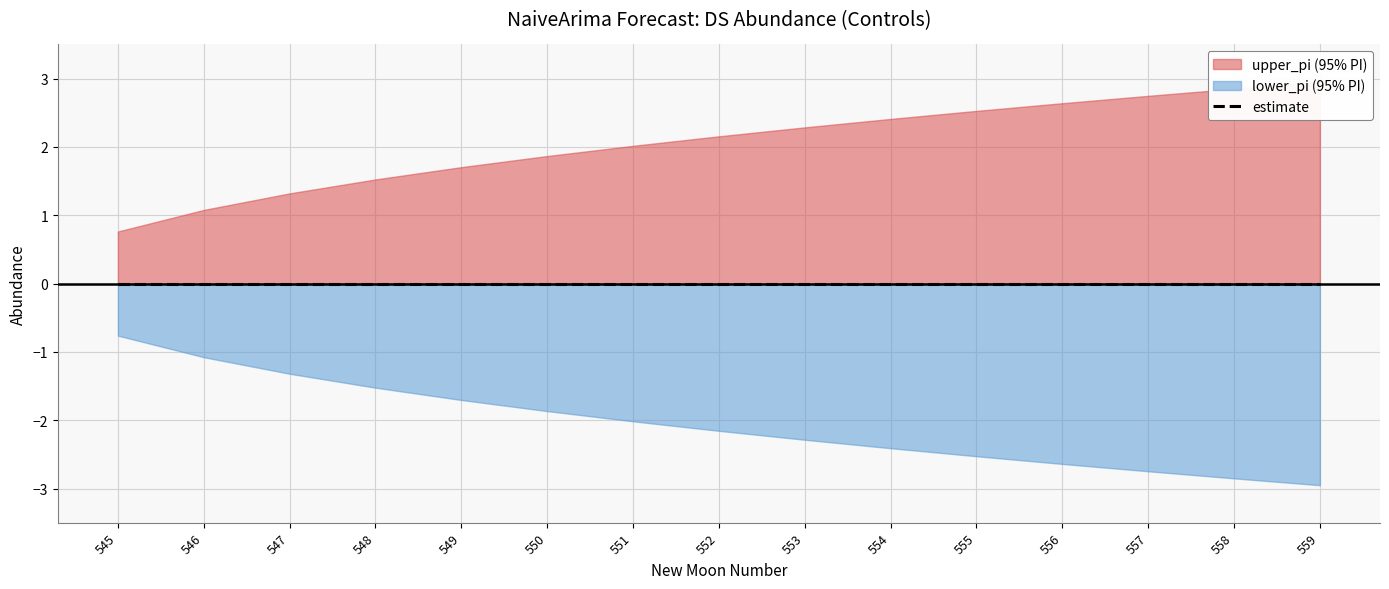

Reading left to right, what are all the values shown in this chart?

estimate: 0.0	0.0	0.0	0.0	0.0	0.0	0.0	0.0	0.0	0.0	0.0	0.0	0.0	0.0	0.0
upper_pi: 0.8	1.1	1.3	1.5	1.7	1.9	2.0	2.2	2.3	2.4	2.5	2.6	2.7	2.9	3.0
lower_pi: -0.8	-1.1	-1.3	-1.5	-1.7	-1.9	-2.0	-2.2	-2.3	-2.4	-2.5	-2.6	-2.7	-2.9	-3.0